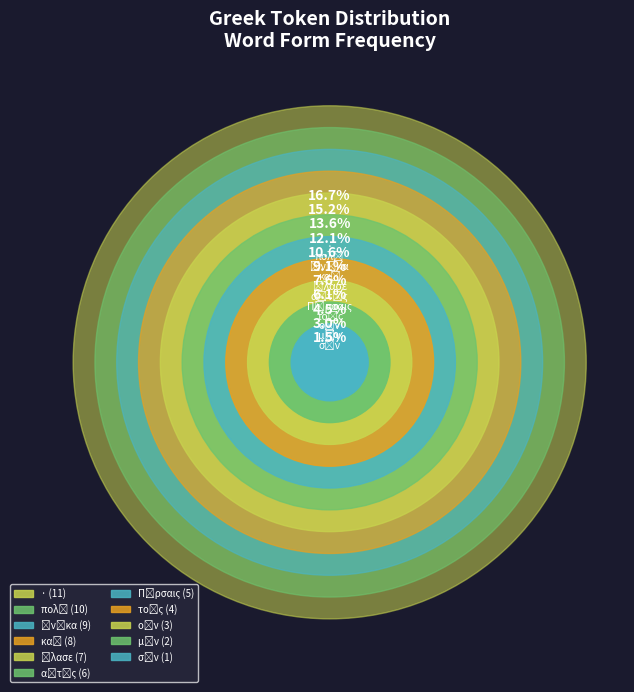

To the nearest percent, what is the combined percentage of οὖν and ἤλασε?

15%